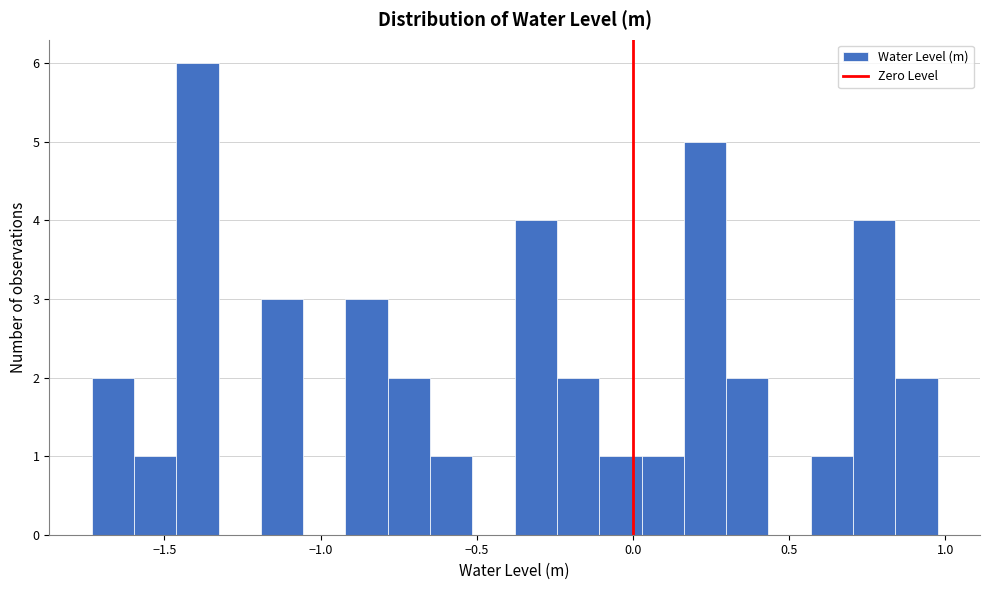

Read against the x-axis, roughly where is the centre of the tallest bar?

-1.40